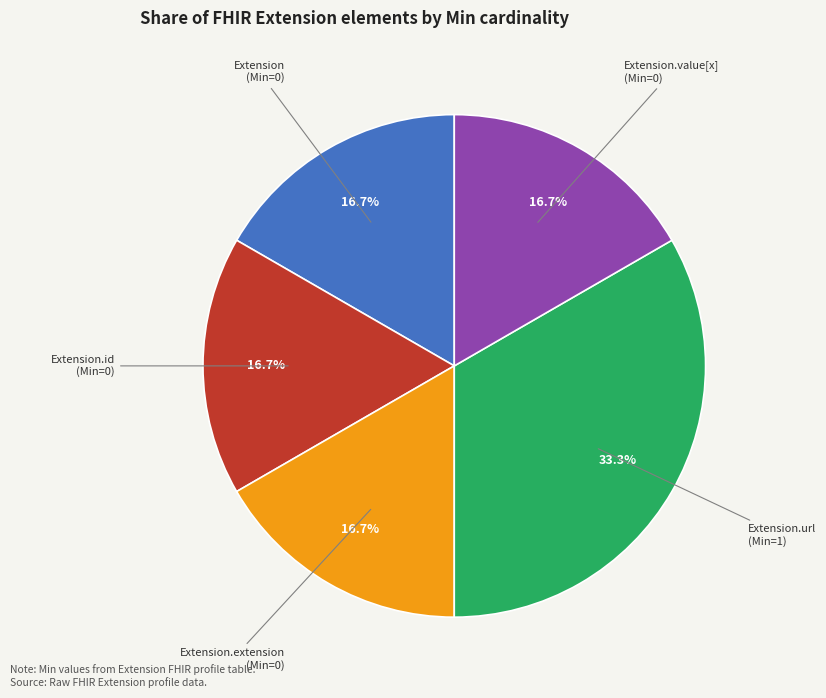

Is there any slice that represents more than half of the pie?

No